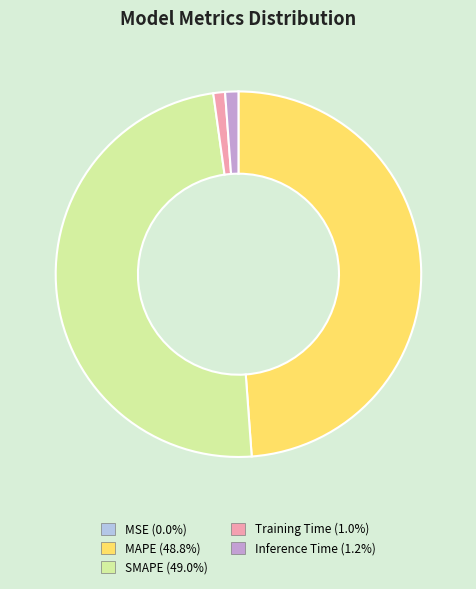

Between Inference Time and SMAPE, which is larger?

SMAPE